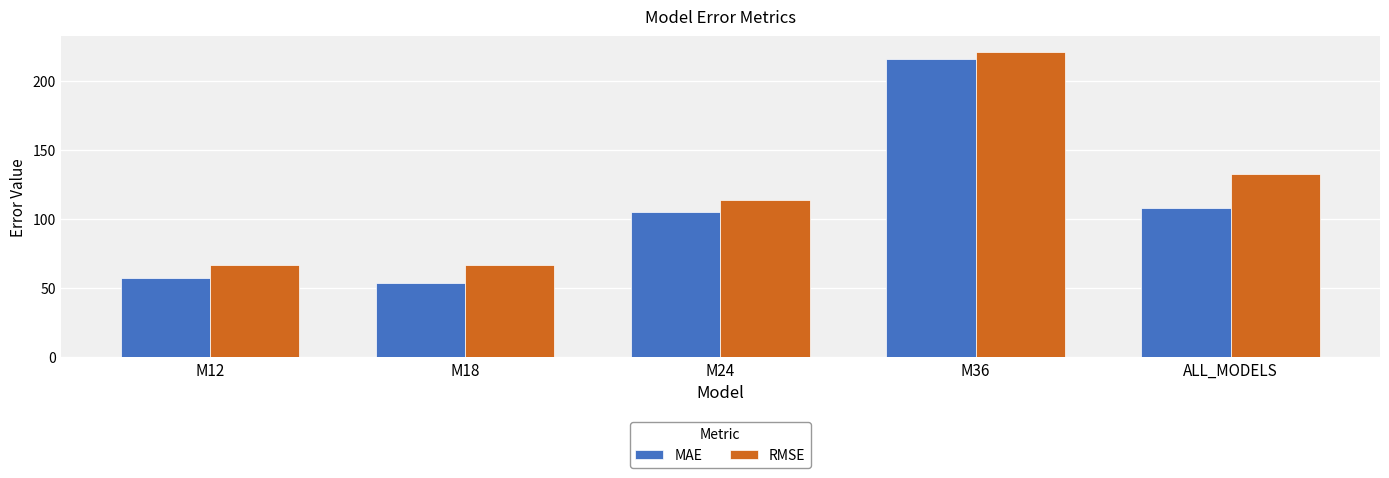

What is the label of the 3rd bar from the right?

M24